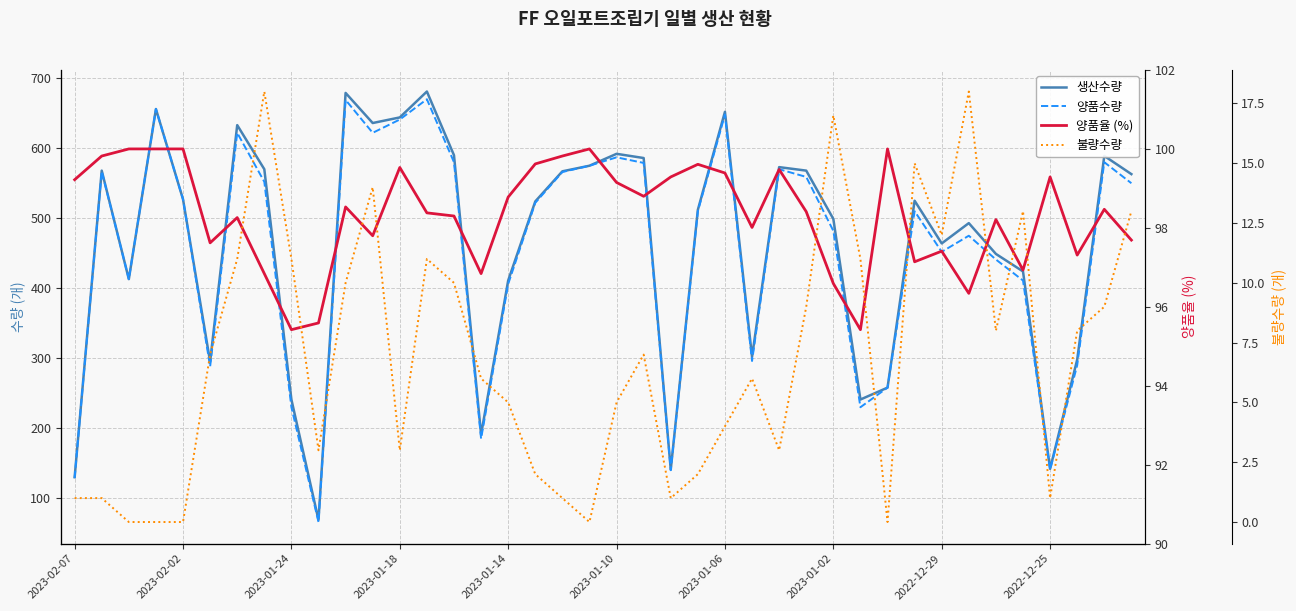

How many values in the 불량수량 series exceed 7?

18